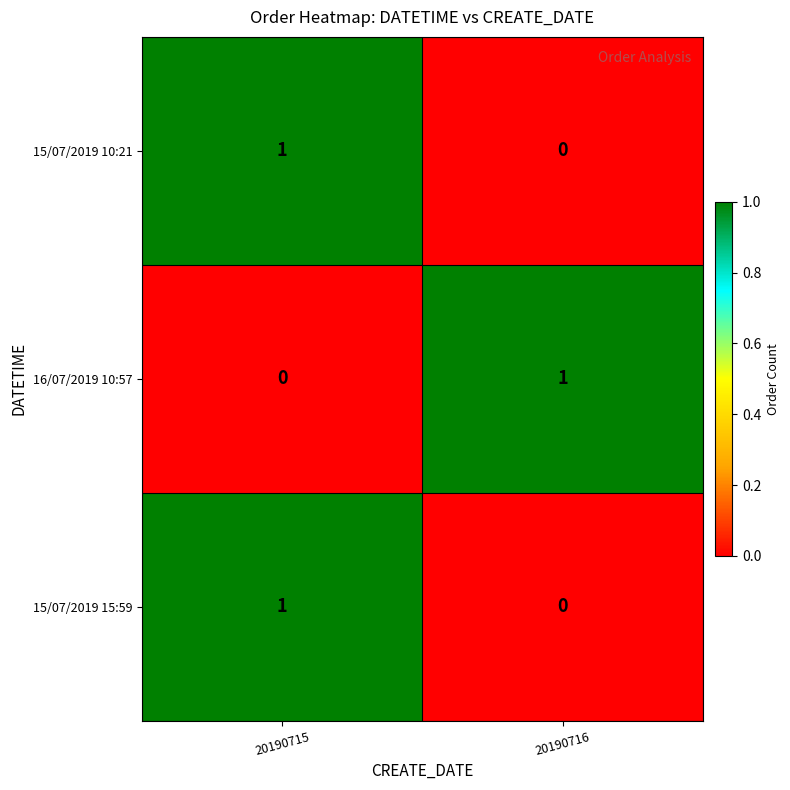

The value of 16/07/2019 10:57 at 20190715 is 0. True or false?

True